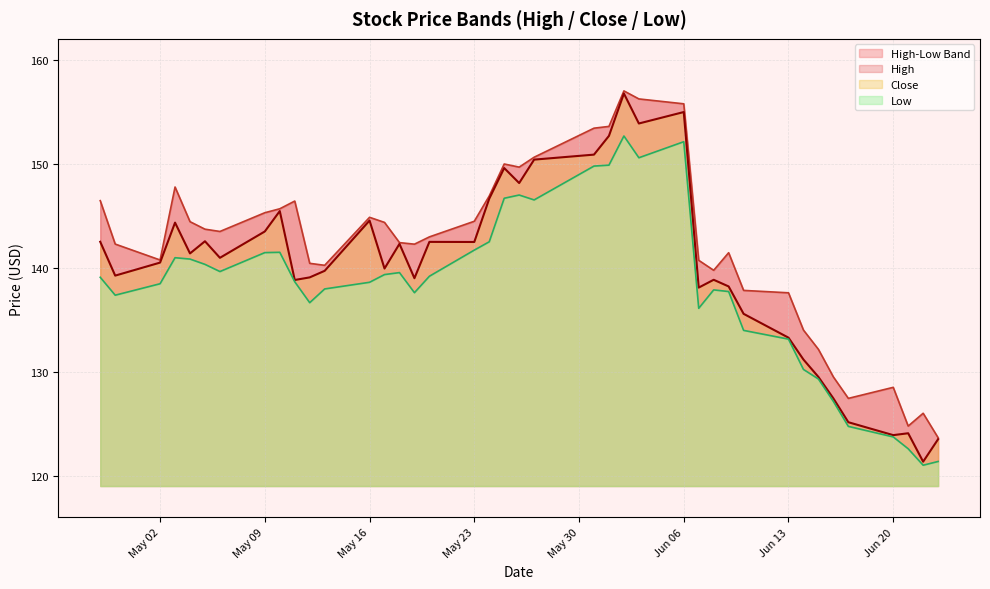

What is the highest value of the Close series?

156.8